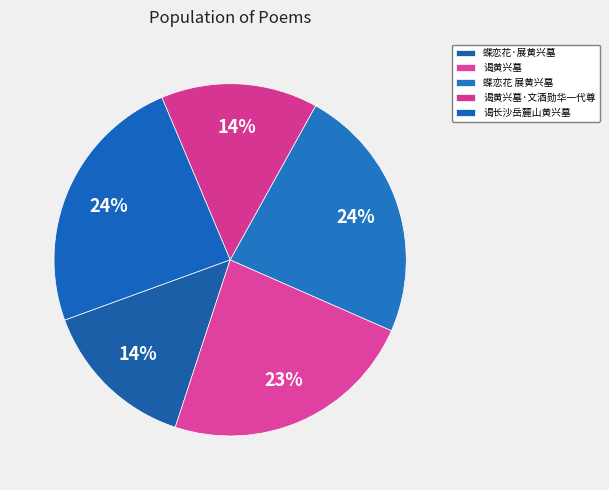

How many segments does this pie chart have?

5